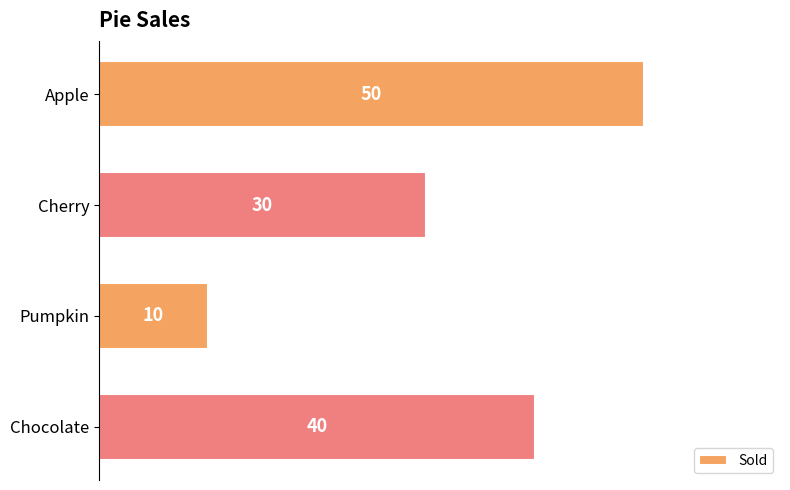

Reading top to bottom, list all the values displayed in this chart.

50	30	10	40